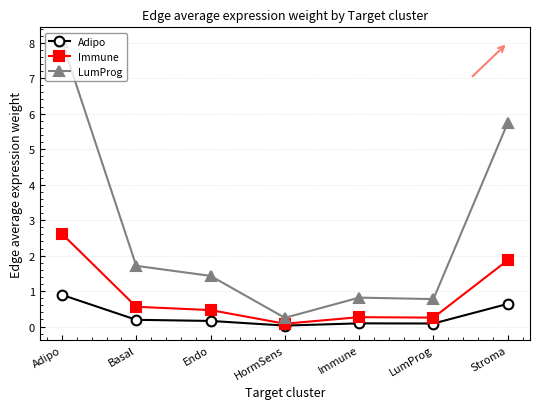

Where is the first local minimum for LumProg?

HormSens